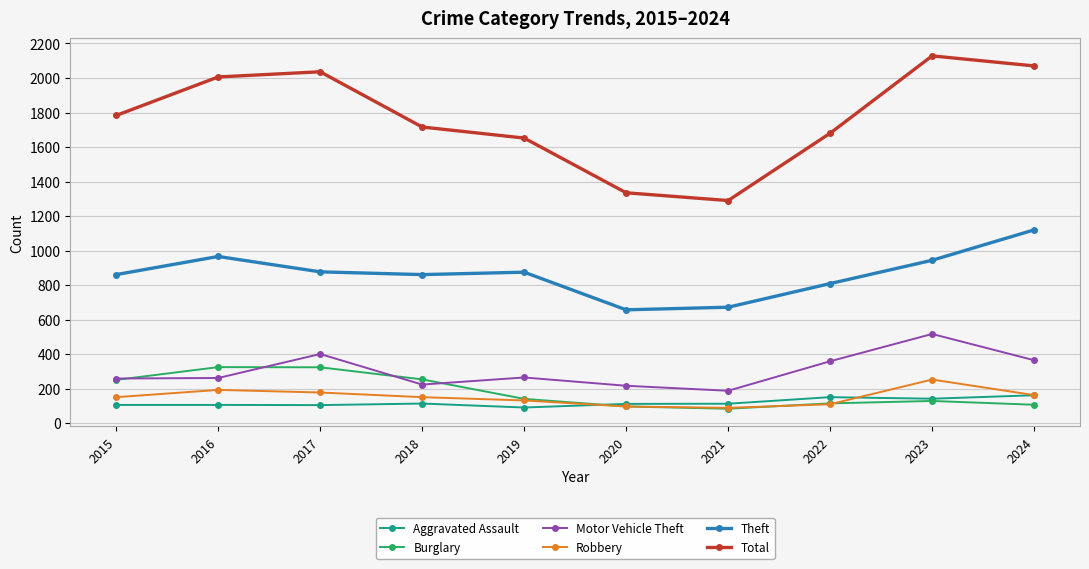

True or false: Motor Vehicle Theft has more than 2 interior local peaks.

True